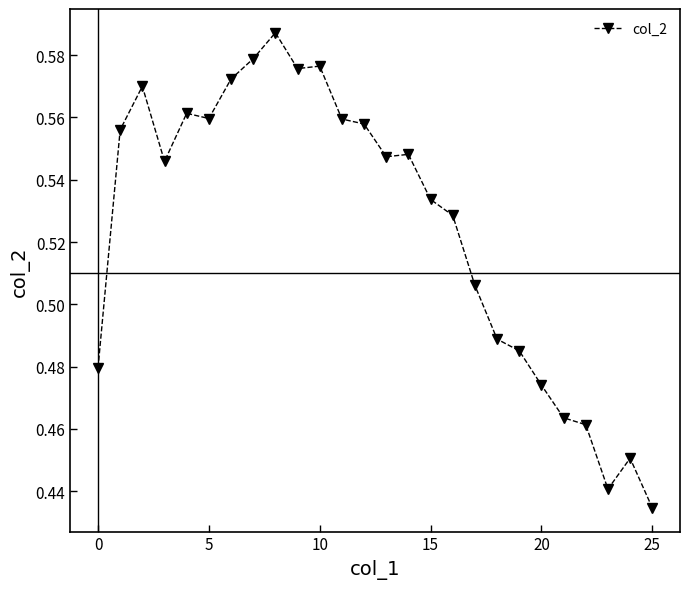

Count the values in the range 0 to 1.

26